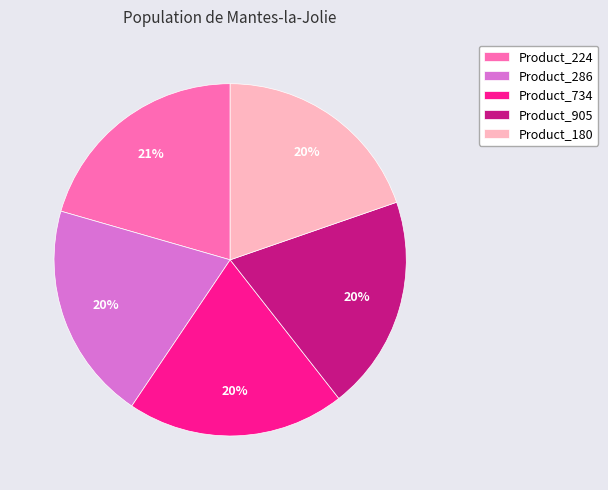

The Product_180 slice represents 20% of the pie. True or false?

True